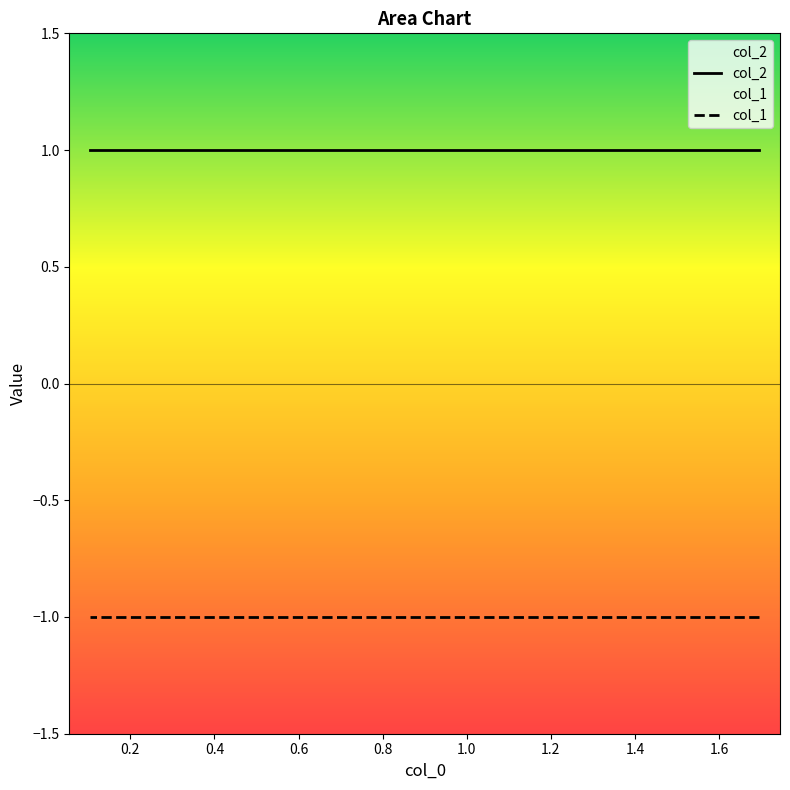

True or false: col_1 and col_2 intersect in this chart.

False